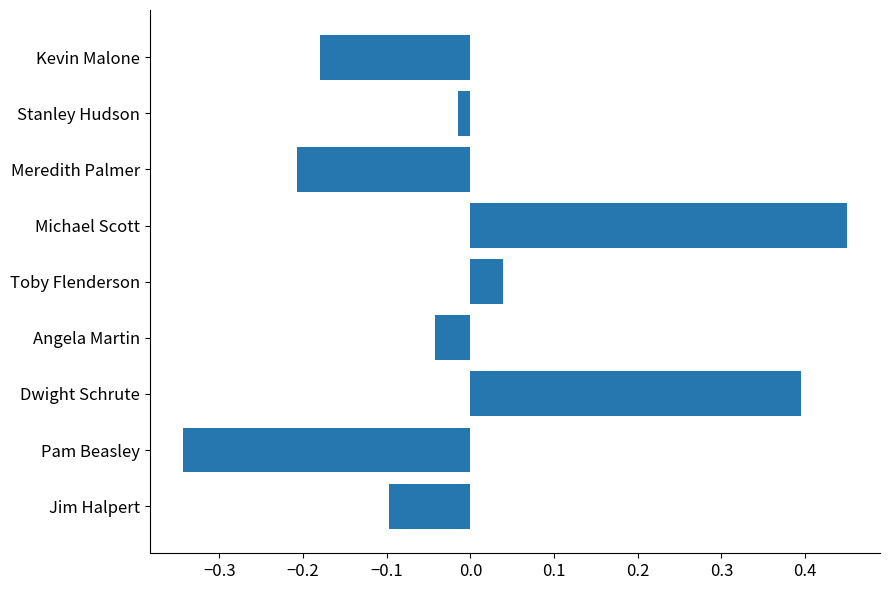

Is it true that the value at Meredith Palmer is -0.2?

True